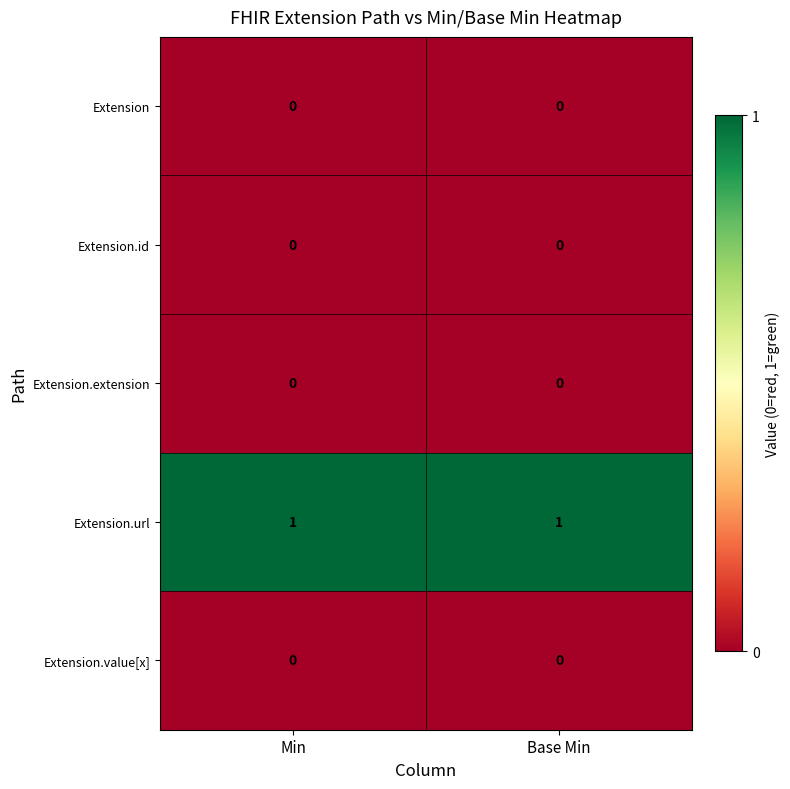

Is the value of Extension.extension at Base Min greater than the value of Extension.url at Base Min?

No